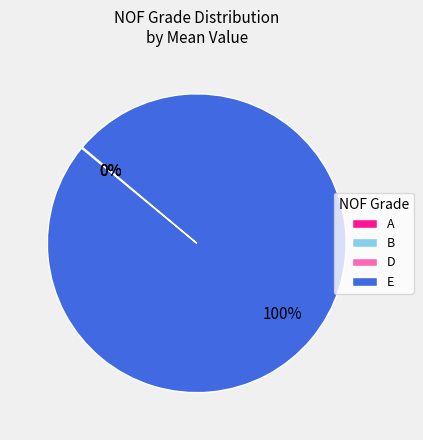

True or false: E accounts for 100% of the total.

True